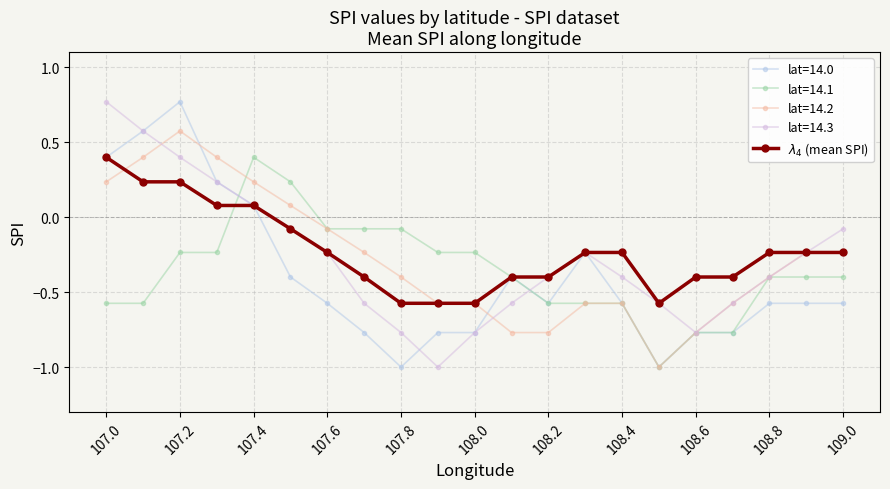

How many distinct data groups are displayed?

5